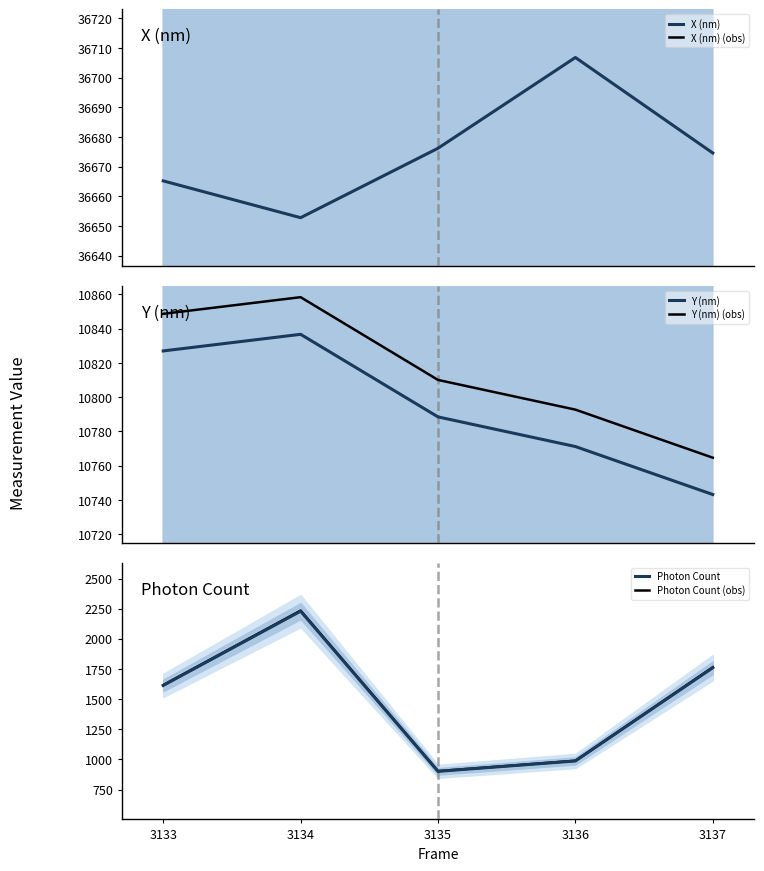

True or false: Photon Count and X (nm) (obs) intersect in this chart.

False